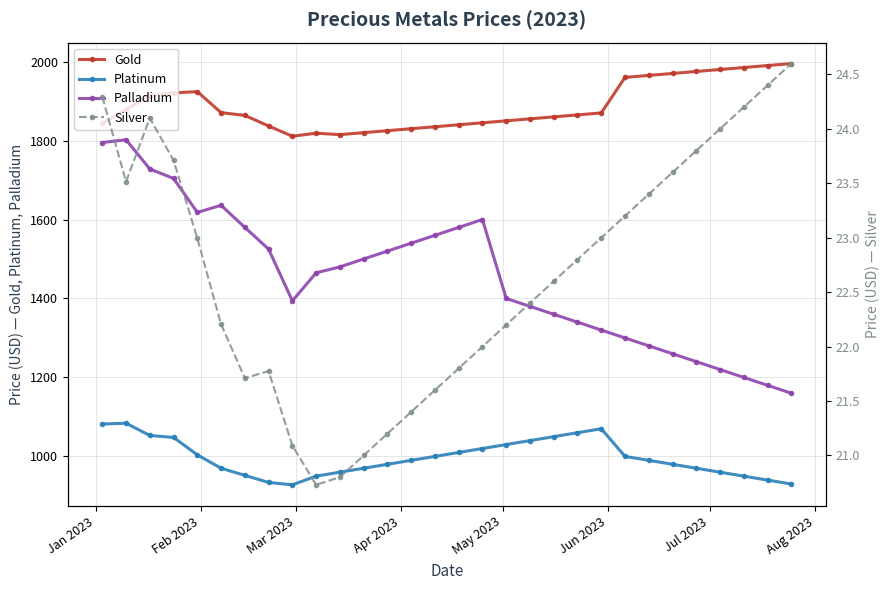

What is the value of the Platinum point at the 26th from the left?

970.0